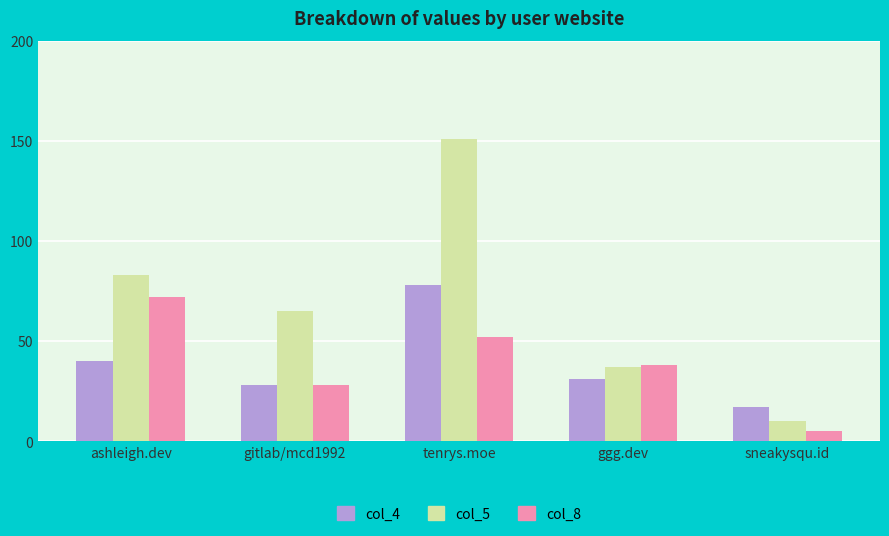

What position from the left is ashleigh.dev?

1